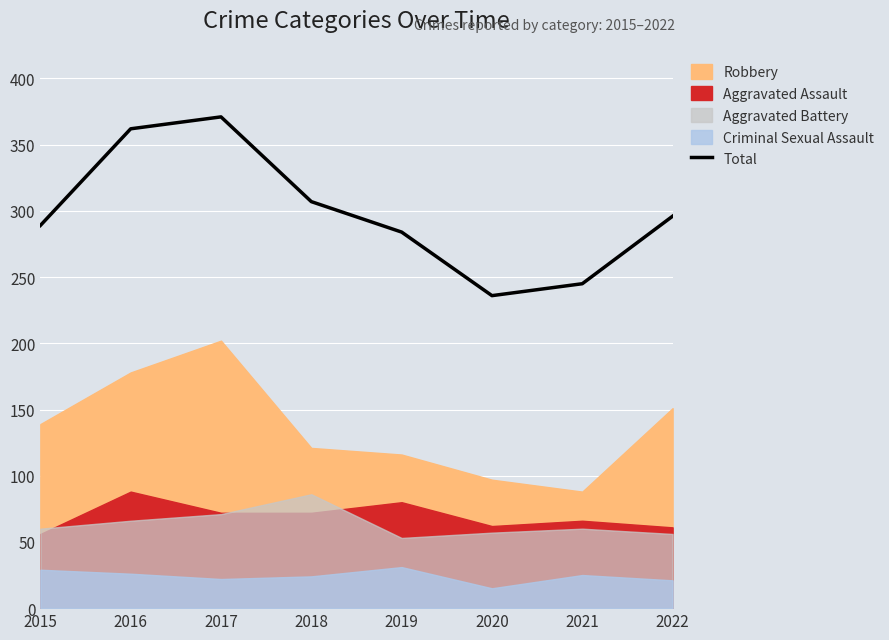

Count the number of categories in the chart.

8